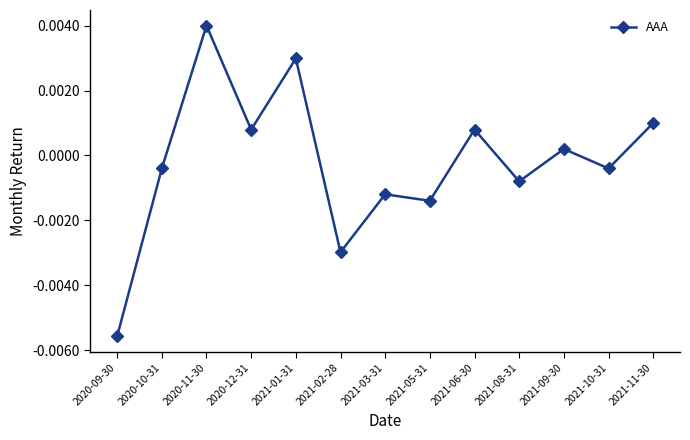

Where does the data first go above 0?

2020-11-30